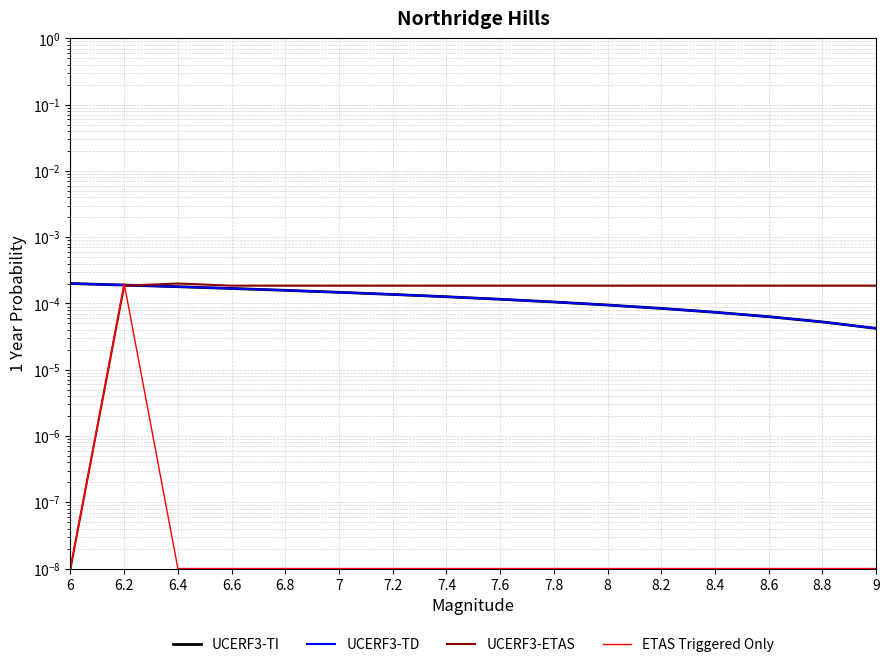

Does the chart have visible grid lines?

Yes